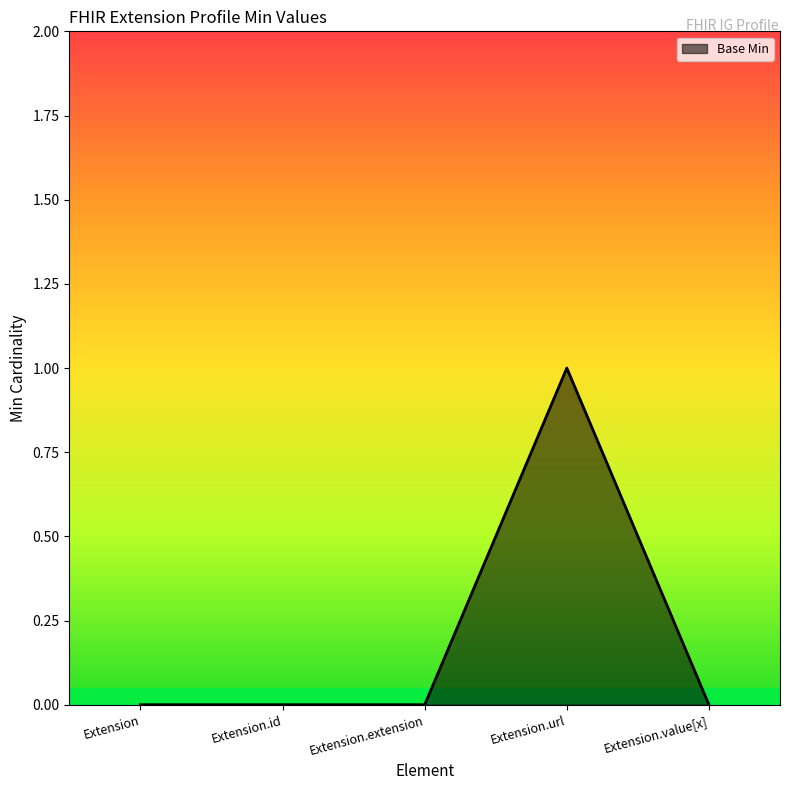

True or false: there are more than 0 points higher than both neighbors.

True